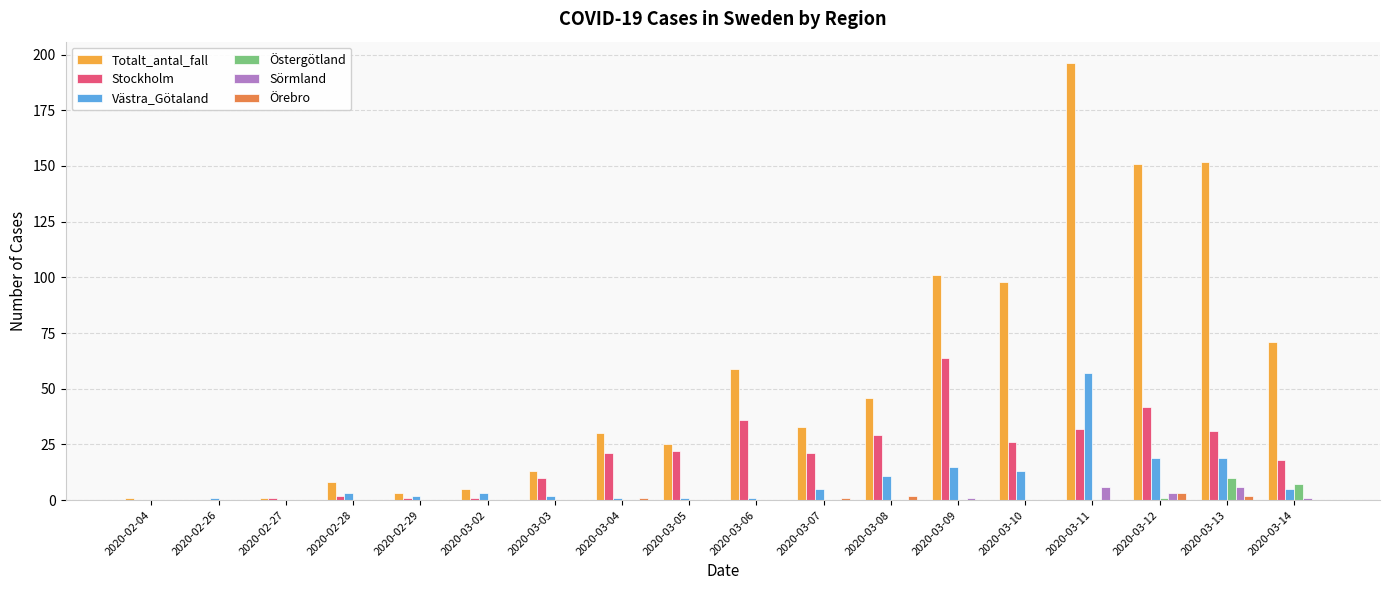

Is the value of Östergötland at 2020-03-11 greater than the value of Västra_Götaland at 2020-03-13?

No